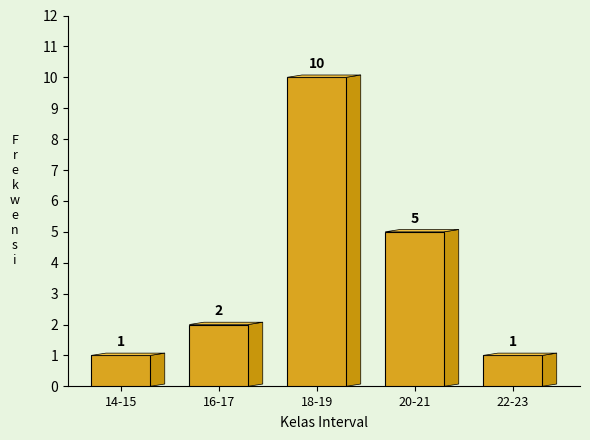

Reading right to left, list all the values displayed in this chart.

1	5	10	2	1